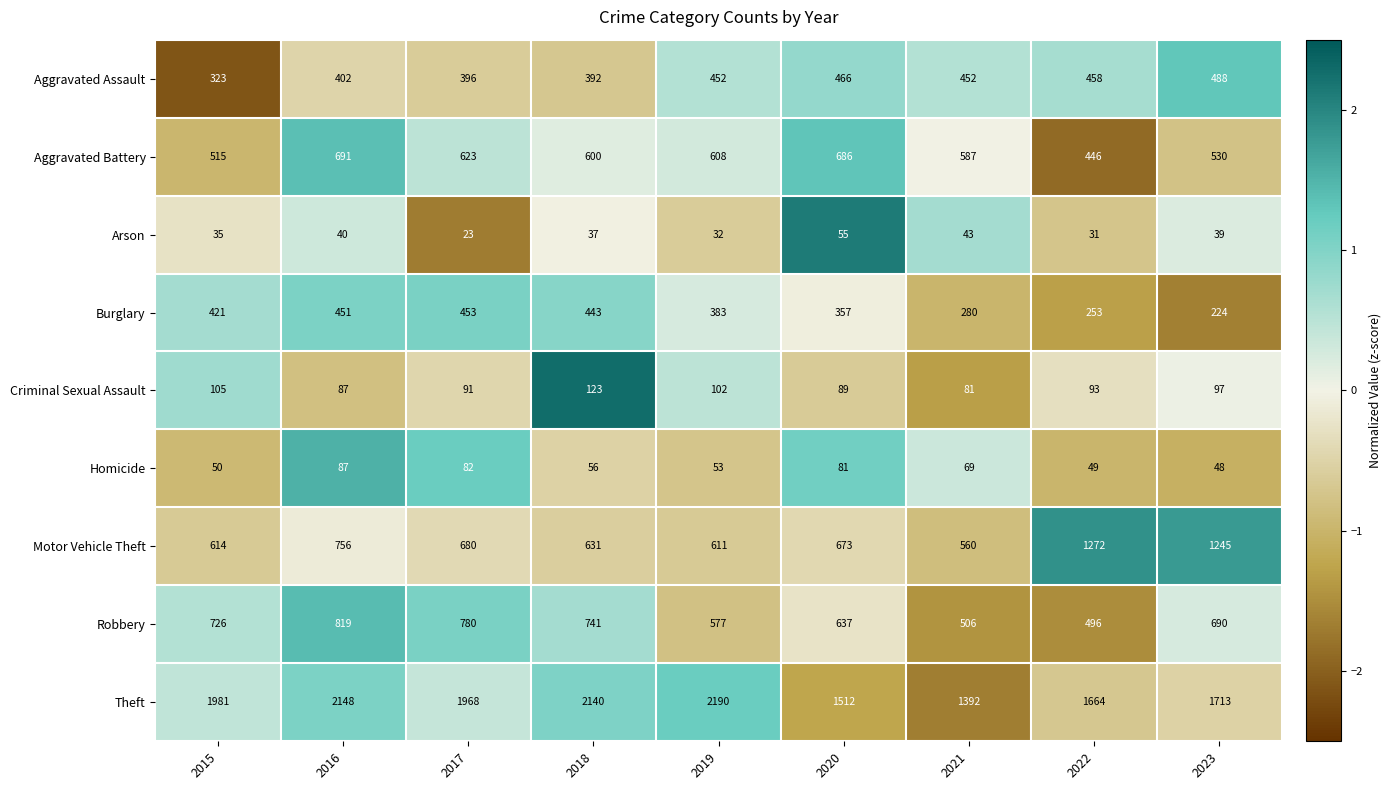

At which category is the sum across all series the highest?

2016